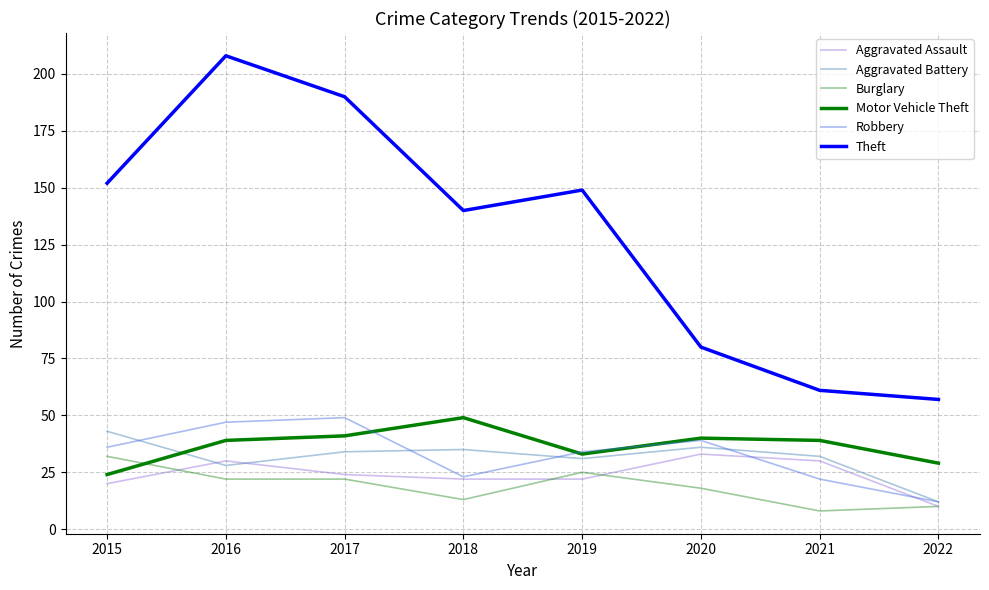

The value of Burglary at 2019 is 25. True or false?

True